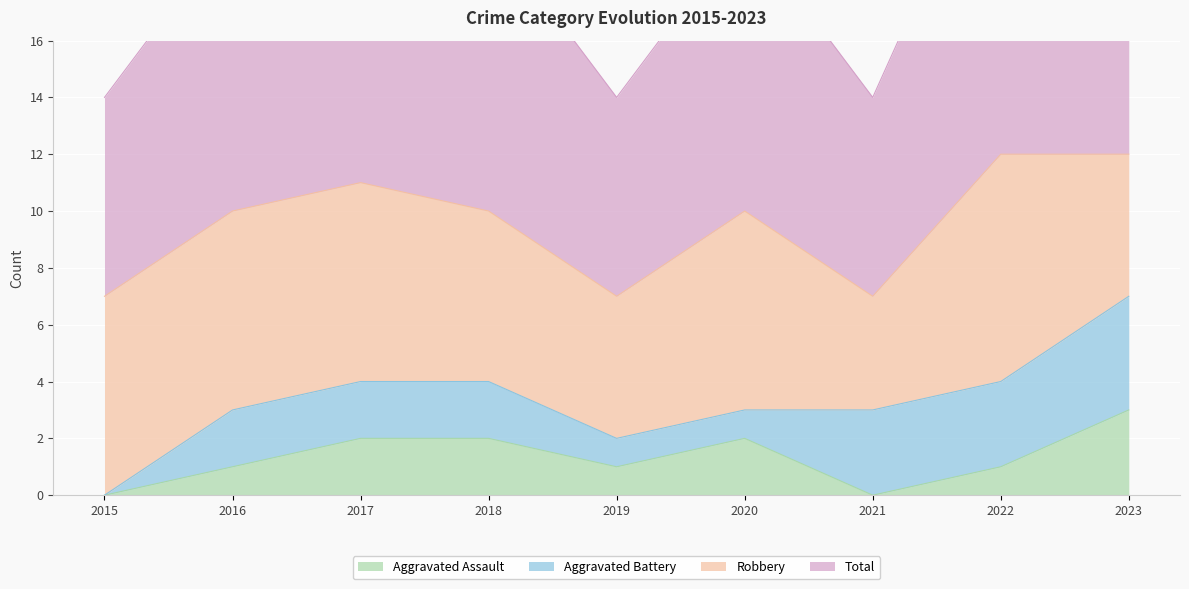

List the labels in order of Aggravated Assault value, smallest first.

2015, 2021, 2016, 2019, 2022, 2017, 2018, 2020, 2023